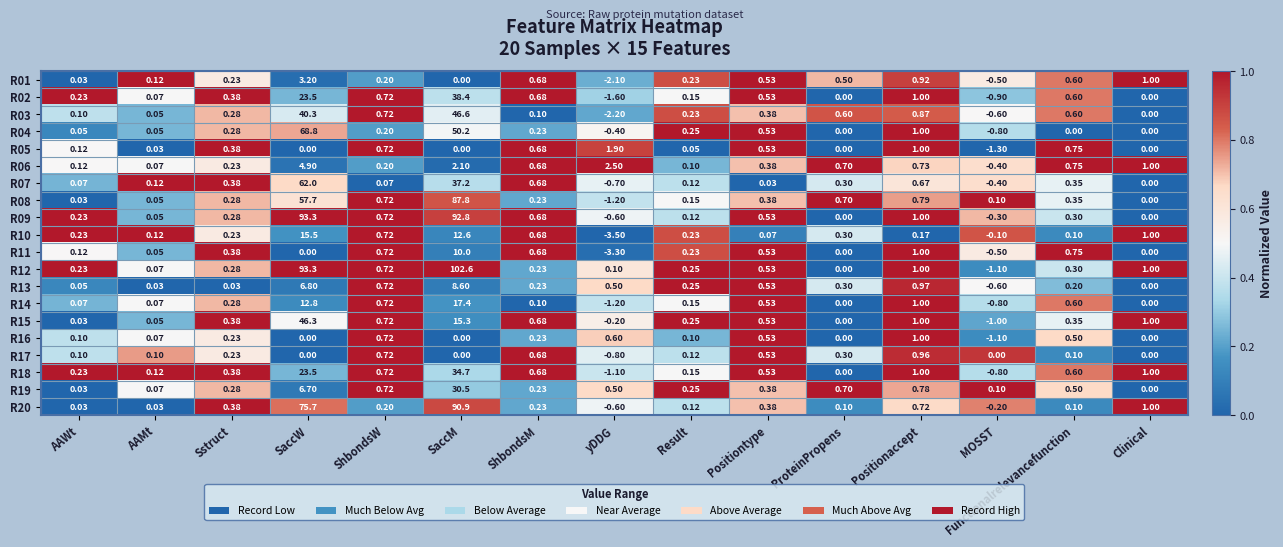

Is the value of R06 at ProteinPropens greater than the value of R13 at ShbondsW?

No